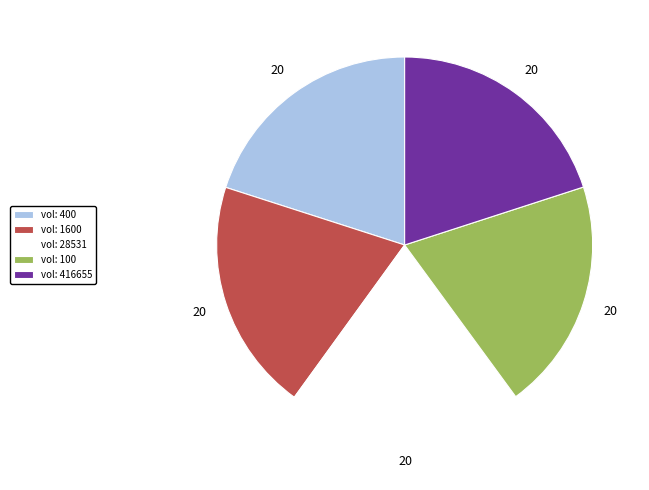

Is it true that vol: 1600 is 20% of the pie?

True